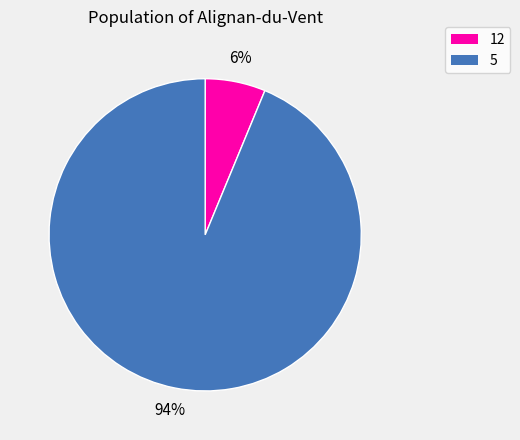

To the nearest percent, what percentage of the pie is 12?

6%